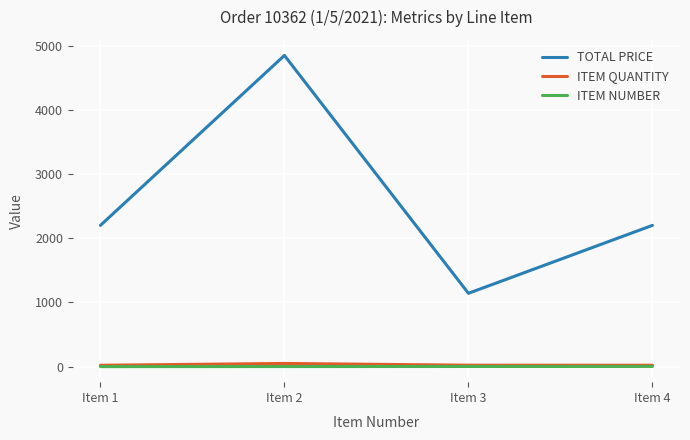

Which series has the widest spread of values?

TOTAL PRICE